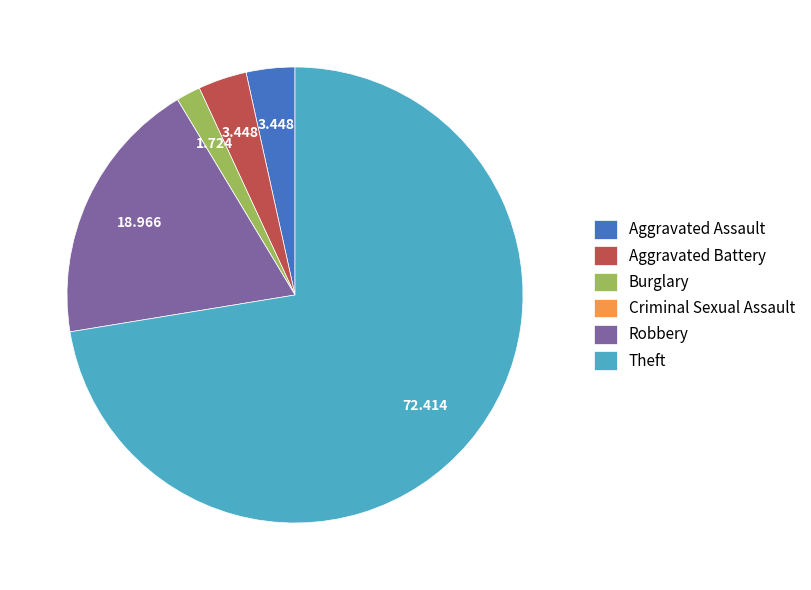

Between Robbery and Aggravated Battery, which is larger?

Robbery